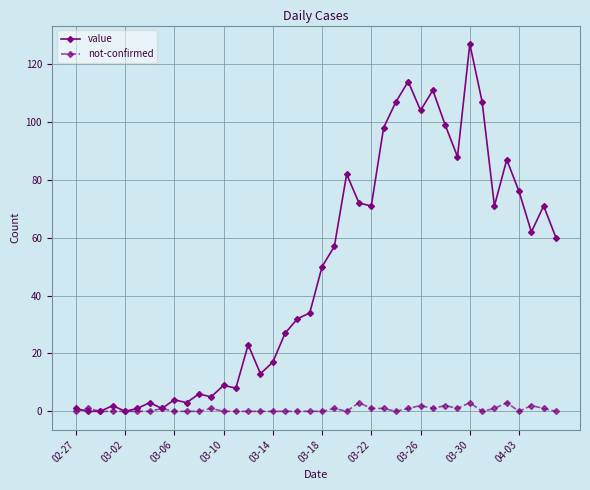

True or false: not-confirmed has more than 1 points higher than both neighbors.

True